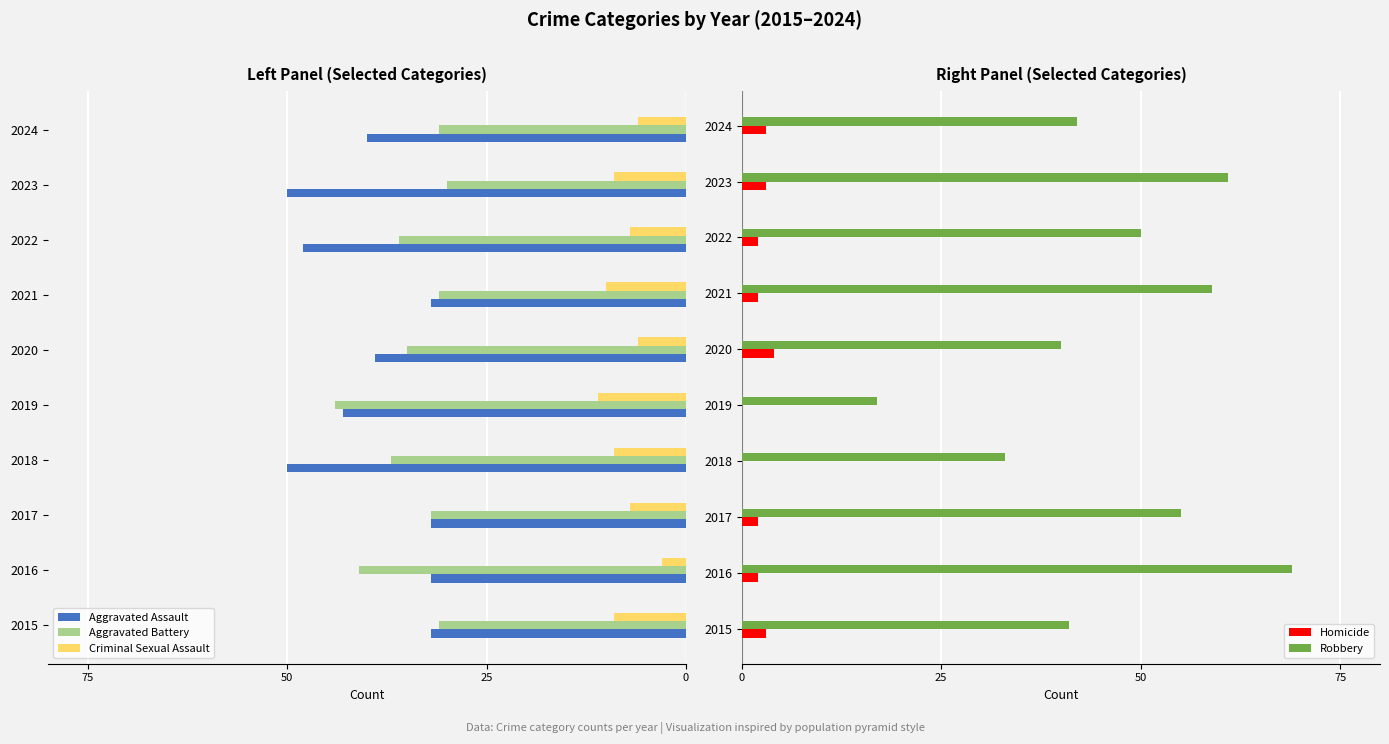

Read the Homicide value at 2020.

4